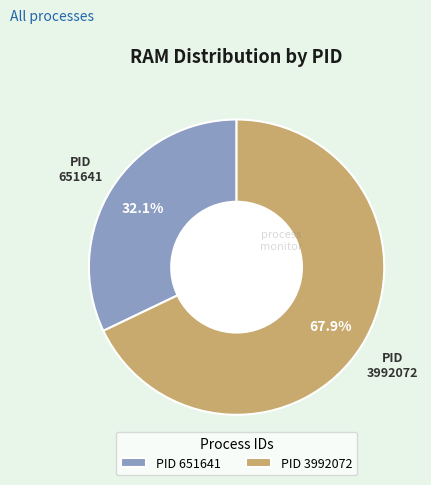

What portion of the pie excludes PID 651641?

67.9%